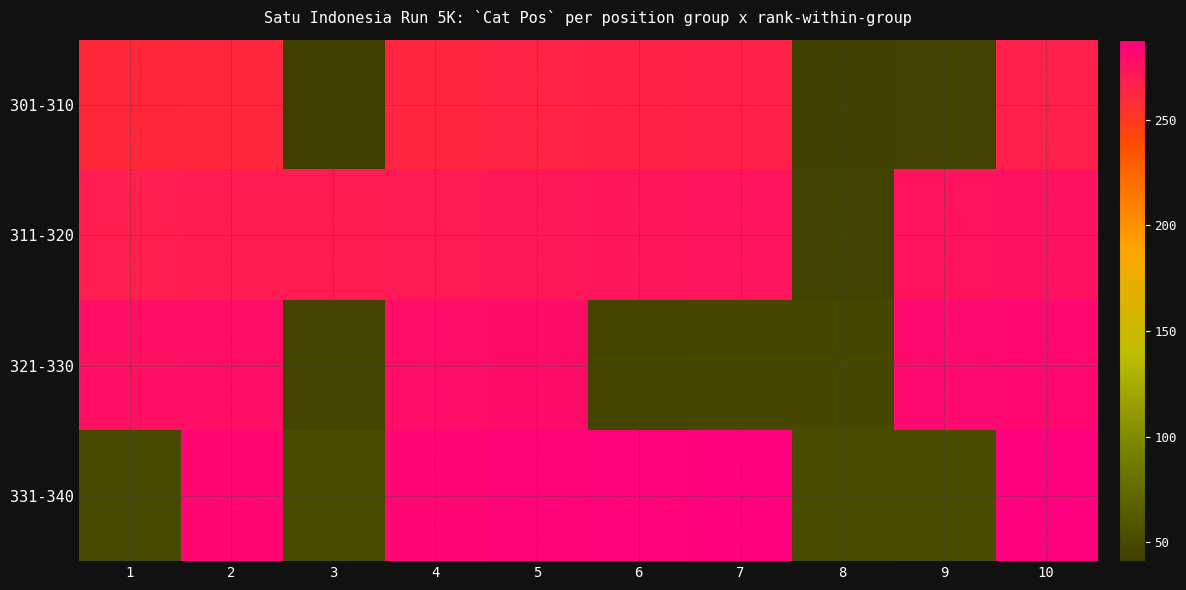

Reading left to right, list all the values displayed in this chart.

301-310: 1=261	2=262	3=41	4=263	5=264	6=265	7=266	8=42	9=43	10=267
311-320: 1=268	2=269	3=270	4=271	5=272	6=273	7=274	8=44	9=275	10=276
321-330: 1=277	2=278	3=45	4=279	5=280	6=46	7=47	8=48	9=281	10=282
331-340: 1=49	2=283	3=50	4=284	5=285	6=286	7=287	8=51	9=52	10=288